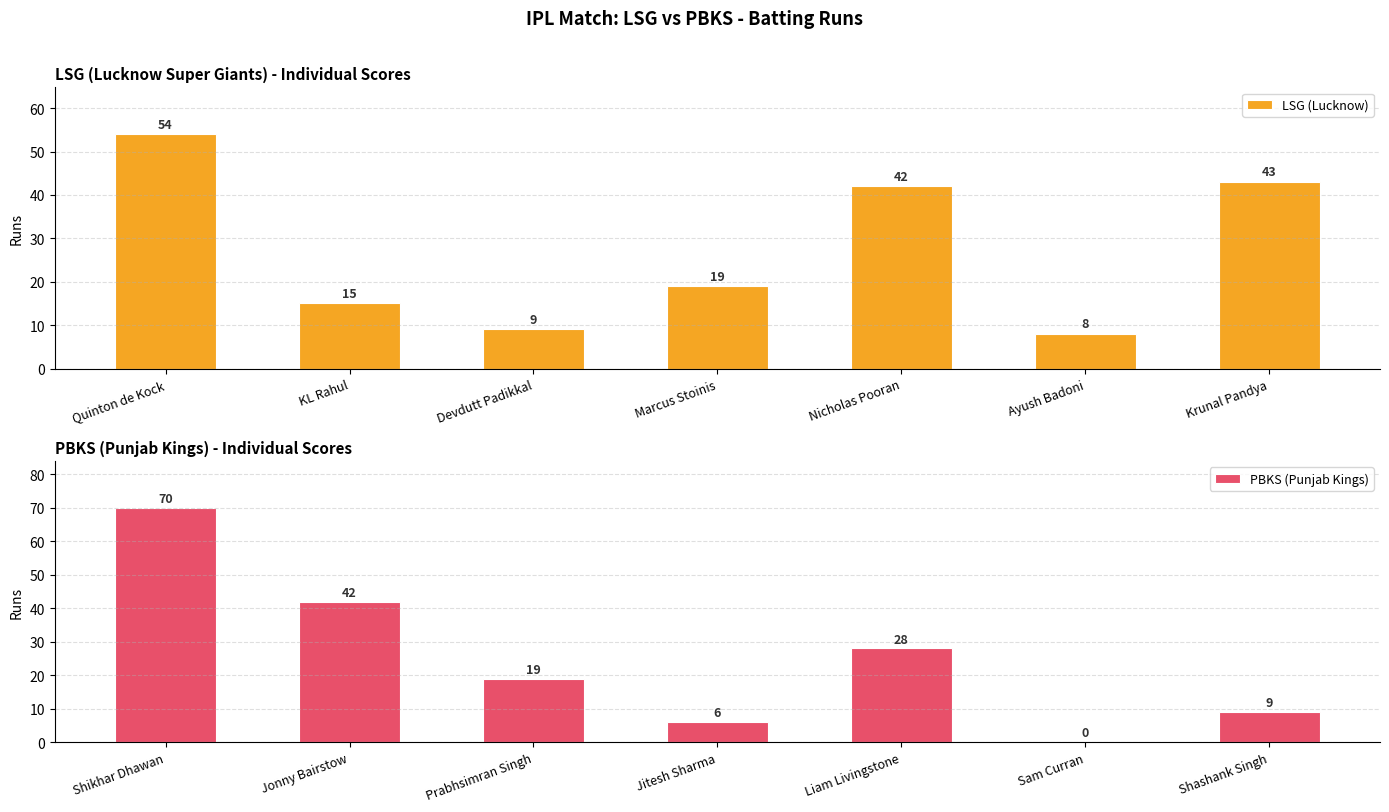

What is the approximate value of PBKS (Punjab Kings) at Liam Livingstone?

28